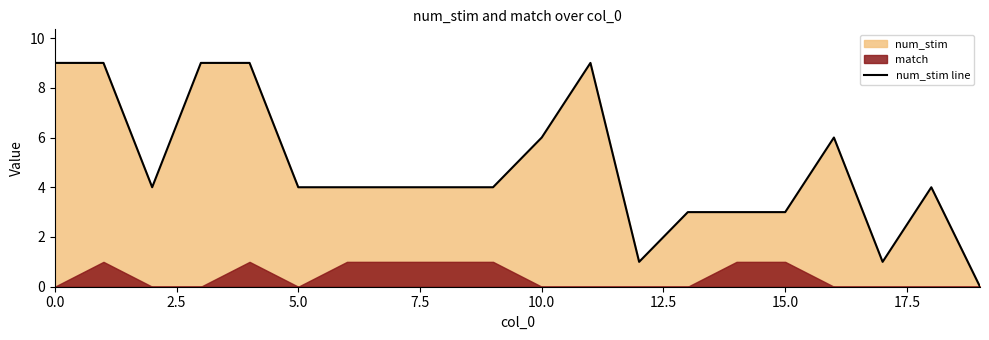

What is the maximum value for num_stim line?

9